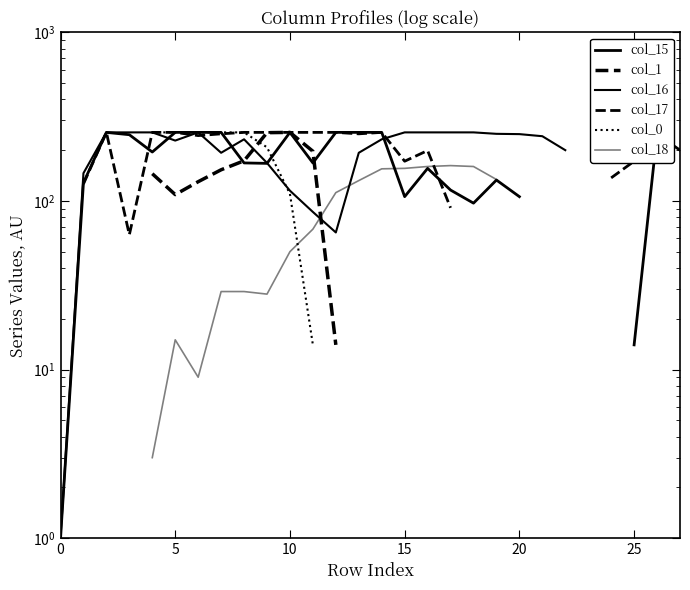

Is this an area chart (filled region under the line)?

No